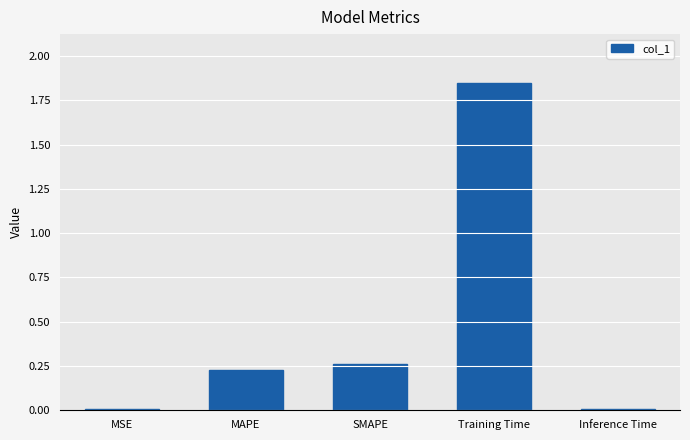

Which category has the highest value across all series?

Training Time